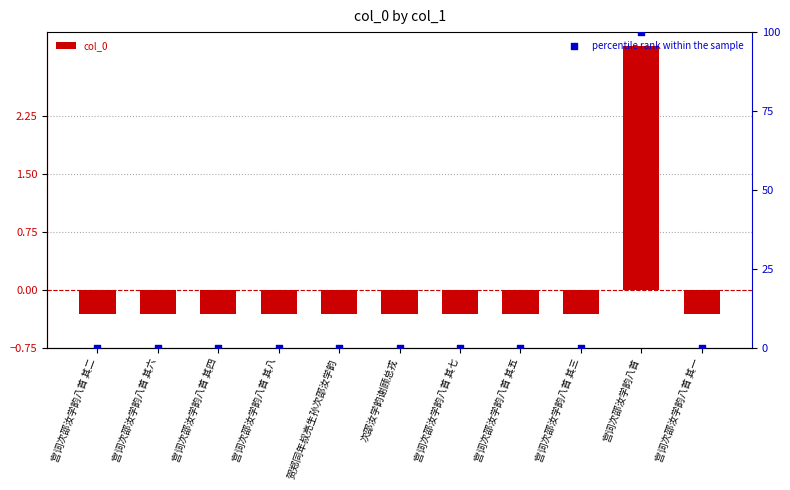

Is the value of col_0 at 宫词次邵汝学韵八首 其一 greater than the value of percentile rank within the sample at 贺郑同年叔亮生孙次邵汝学韵?

No